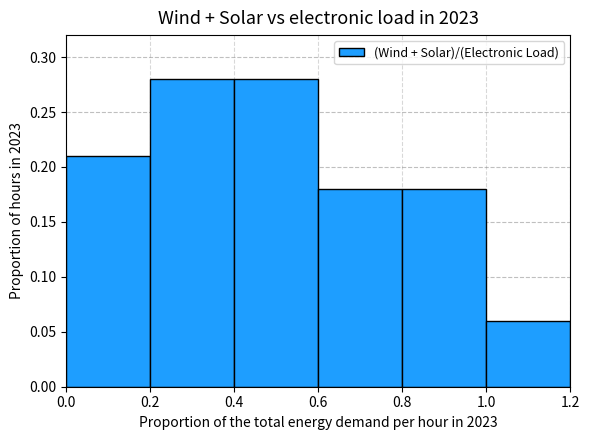

What is the sum of all values?

1.2